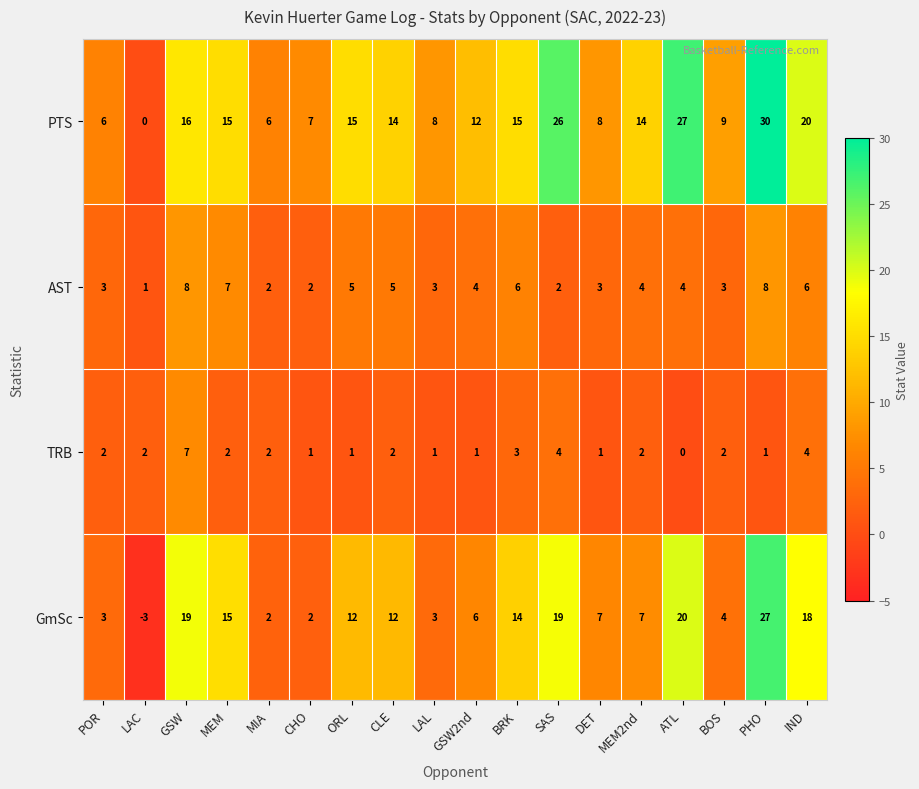

At which label does AST first exceed 4?

GSW